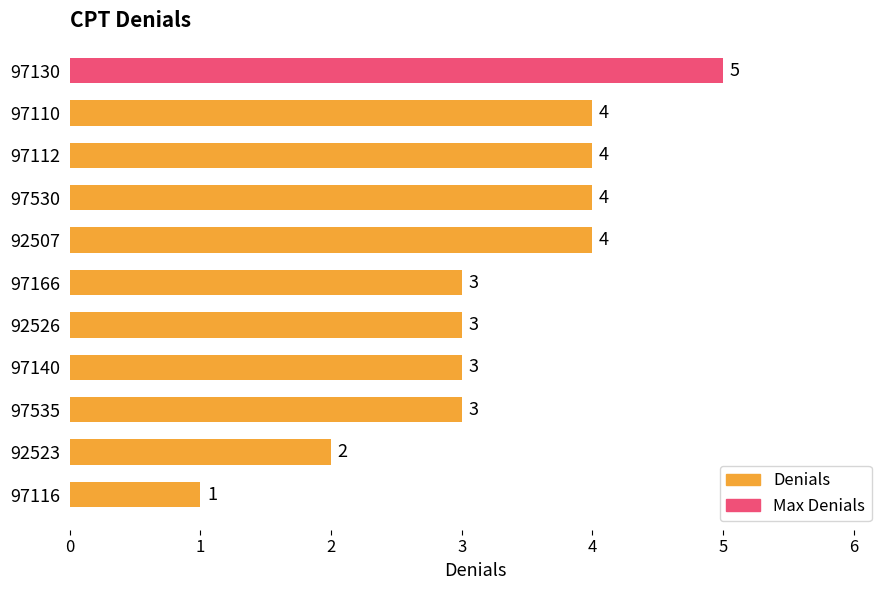

How many data points are less than 3?

2